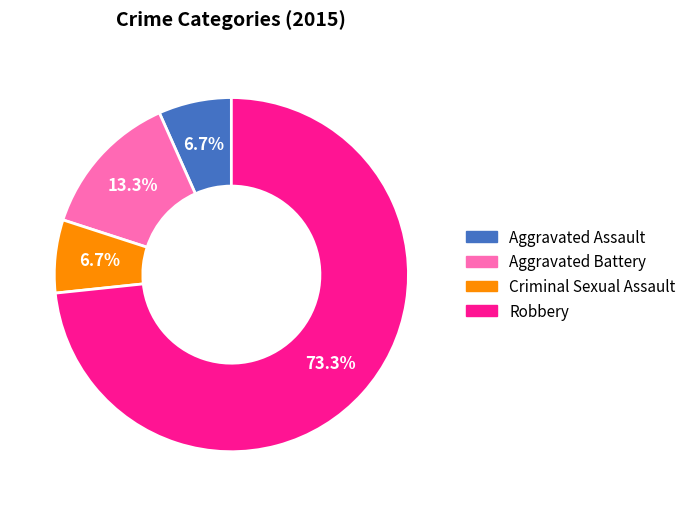

Is Aggravated Assault the majority of the pie?

No